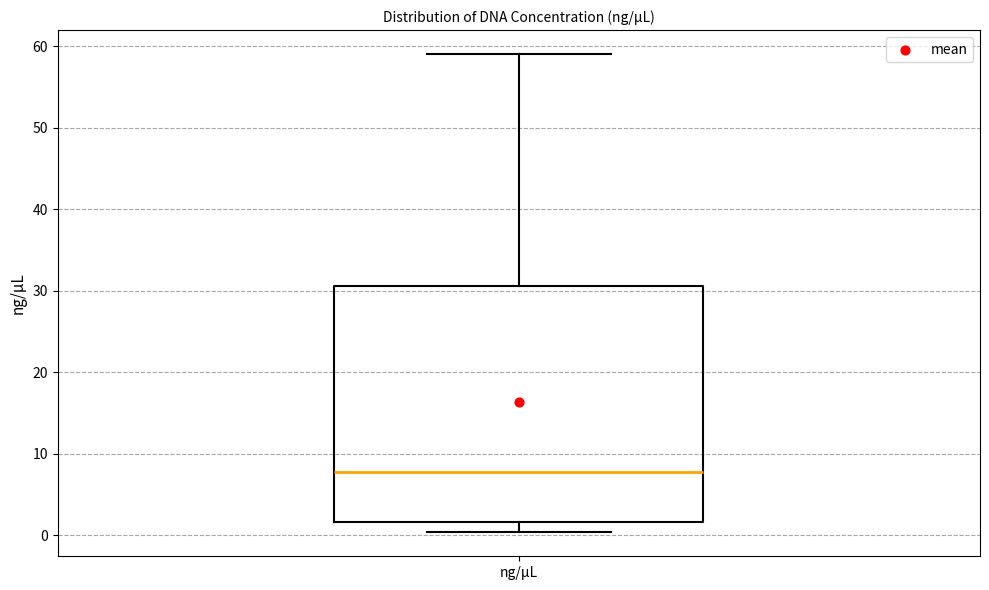

Transcribe this box plot: give where the median line is, the range the box spans, and where the two whiskers end, as read against the y-axis. The values are not printed on the chart, so give them approximately, as read against the axis.

median 8, box 2 to 31, whiskers 0 to 59